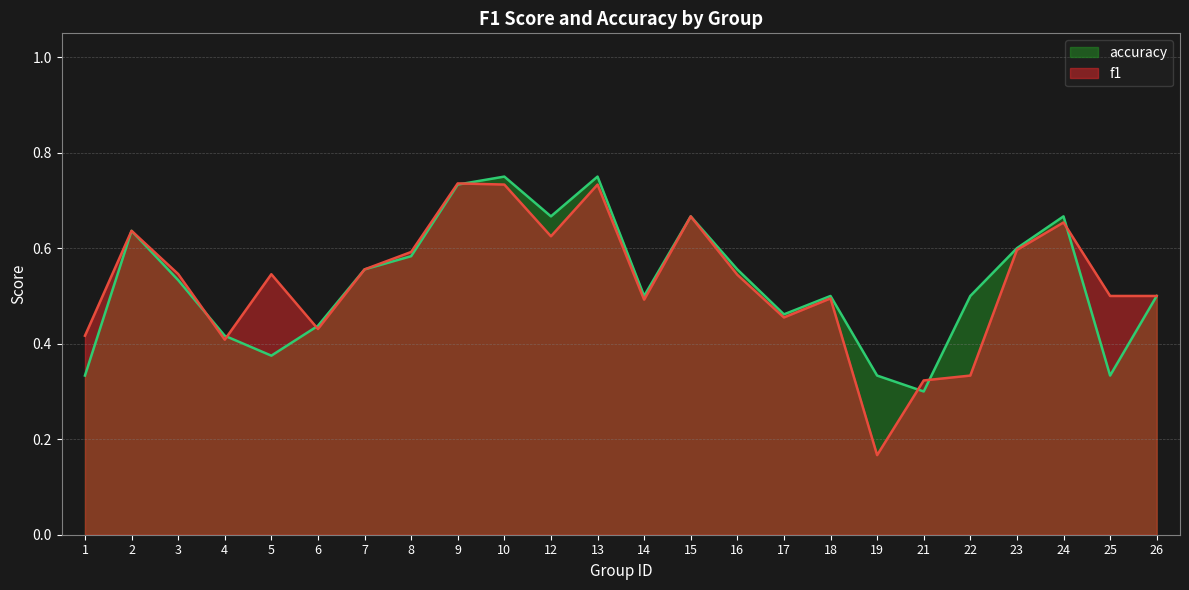

Reading left to right, what are all the values shown in this chart?

f1: 0.4	0.6	0.5	0.4	0.5	0.4	0.6	0.6	0.7	0.7	0.6	0.7	0.5	0.7	0.5	0.5	0.5	0.2	0.3	0.3	0.6	0.7	0.5	0.5
accuracy: 0.3	0.6	0.5	0.4	0.4	0.4	0.6	0.6	0.7	0.8	0.7	0.8	0.5	0.7	0.6	0.5	0.5	0.3	0.3	0.5	0.6	0.7	0.3	0.5